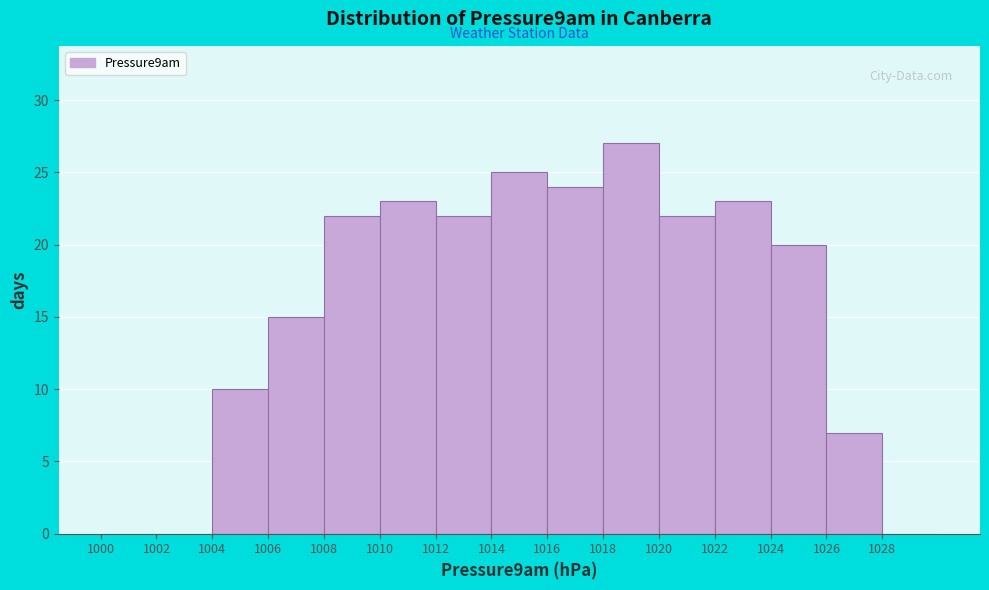

How tall is the bar that spans 1010 to 1012 on the x-axis? The values are not printed on the chart, so give them approximately, as read against the axis.

23